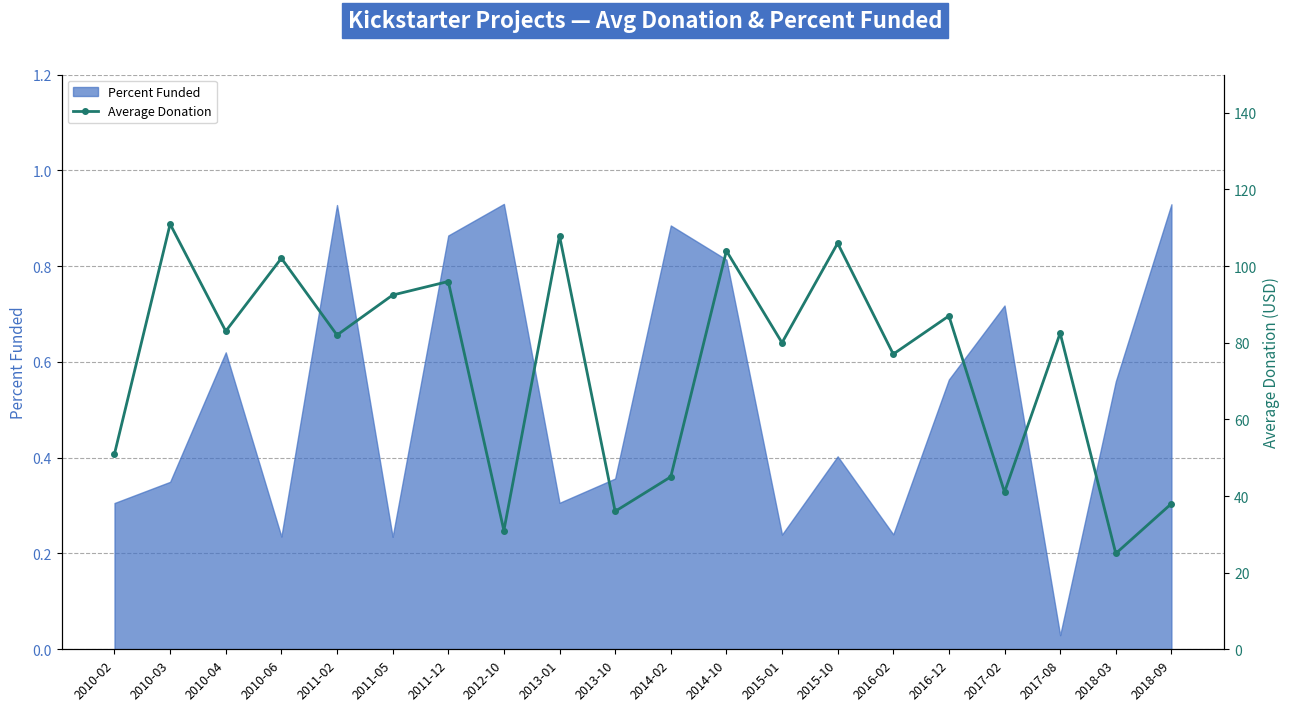

Which has a higher value, 2018-09 or 2018-03?

2018-09